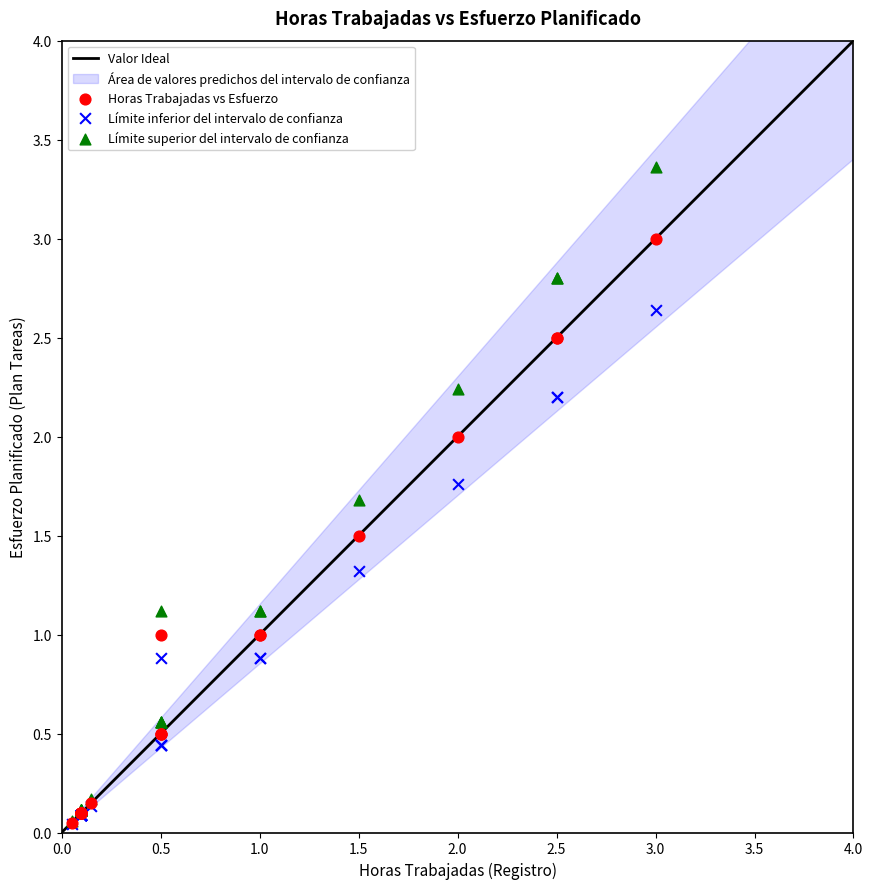

Which series has the largest Y range (max minus min)?

Límite superior del intervalo de confianza